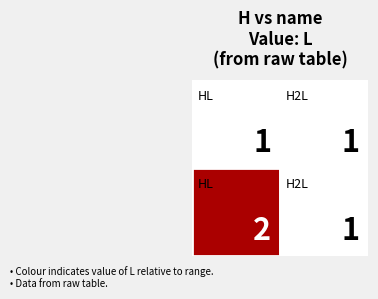

Reading left to right, extract all data points from this chart.

1: 1=1	2=1
2: 1=2	2=1